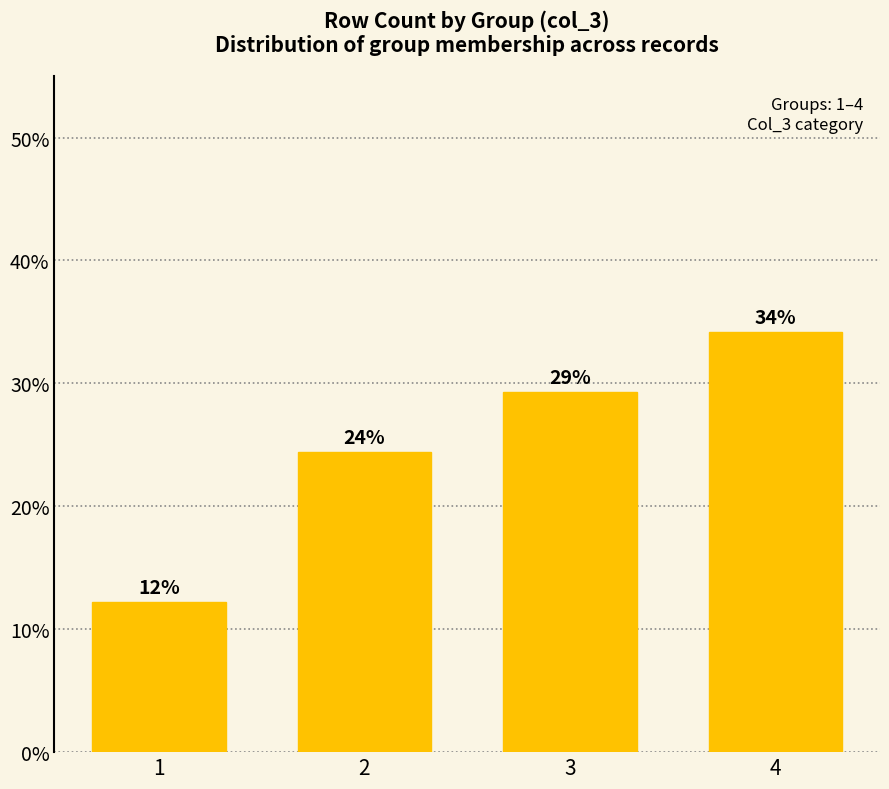

Are the bars horizontal?

No